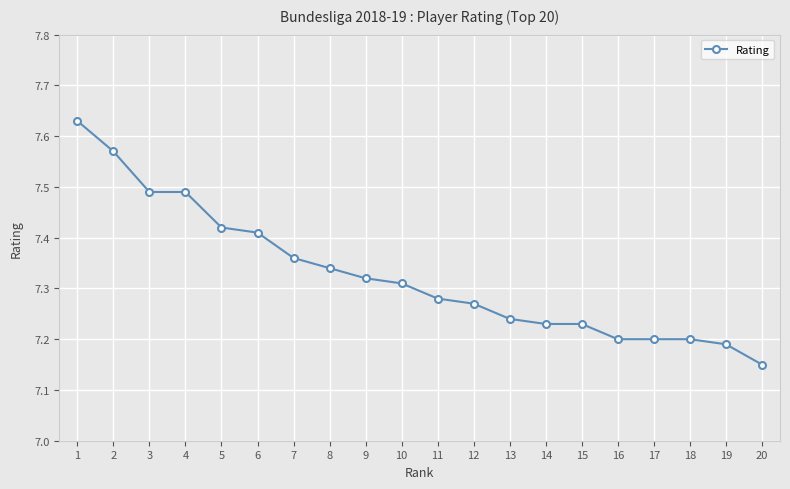

At which label is the value closest to 7?

20